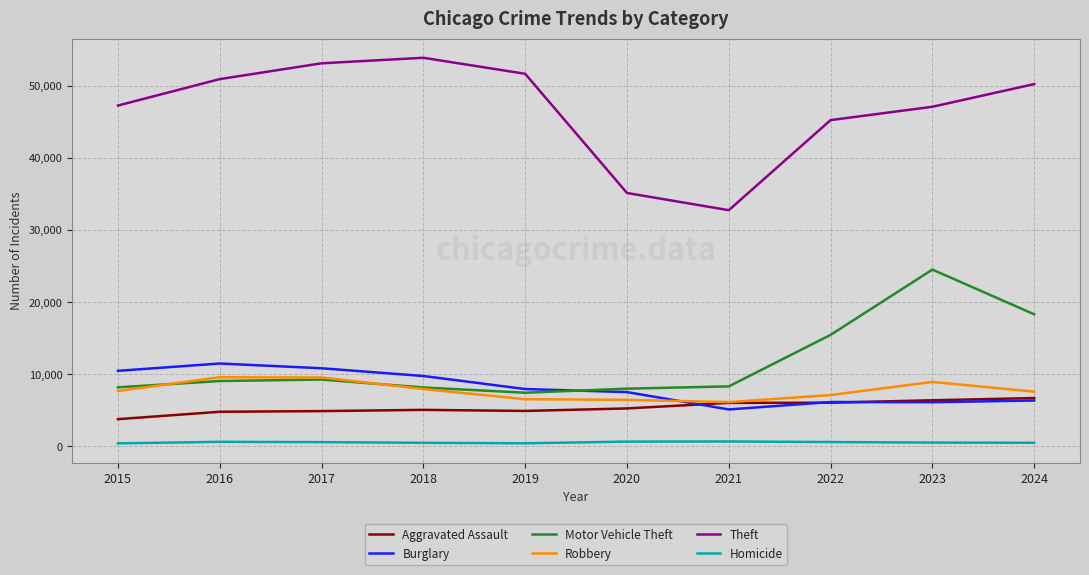

What is the greatest value displayed?

53892